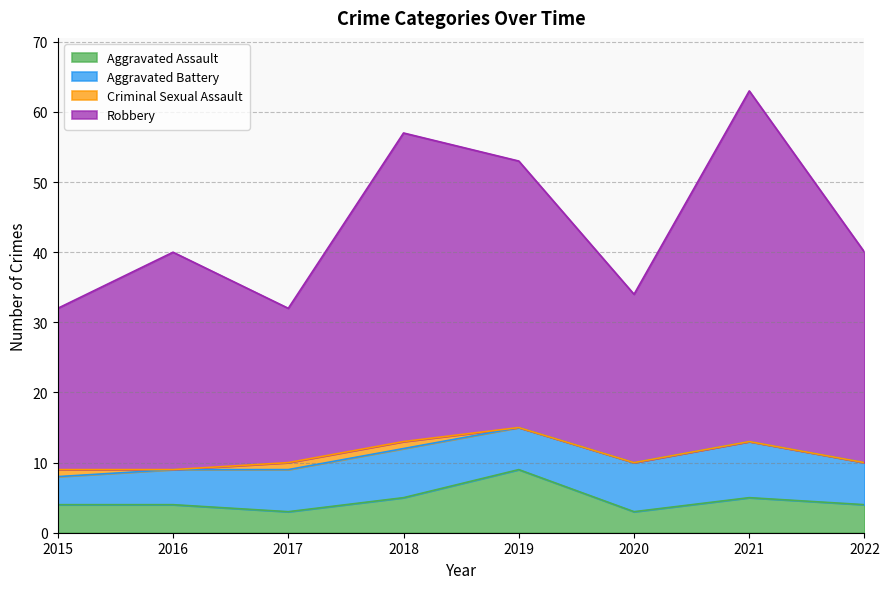

True or false: Aggravated Assault has a value of 5 at 2021.

True